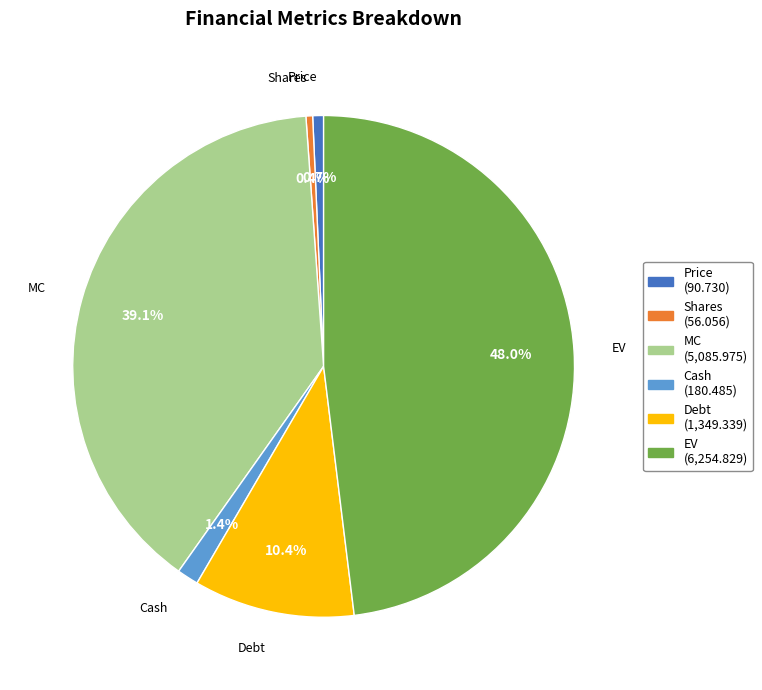

Approximately how many times larger is the value at Cash compared to Shares?

3.2